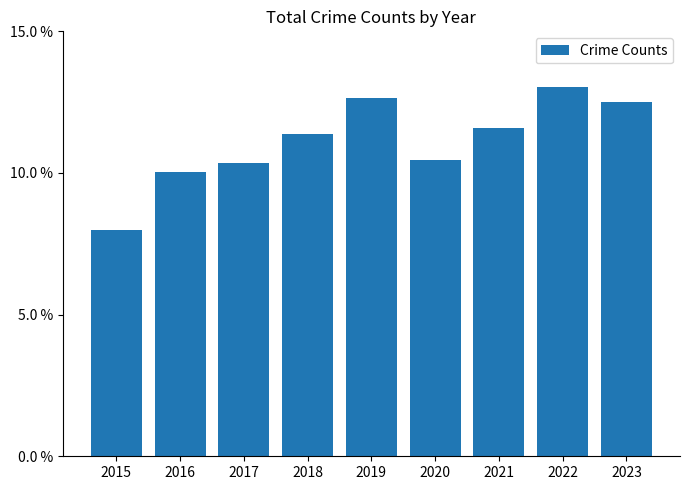

What is the minimum value shown in the chart?

0.1